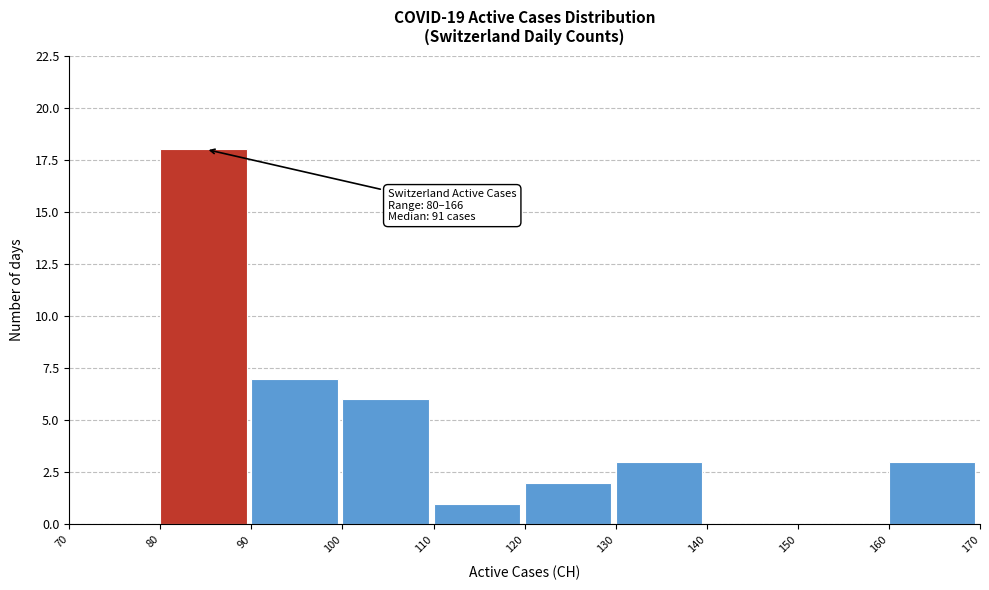

Which range on the x-axis has the tallest bar?

80 to 90